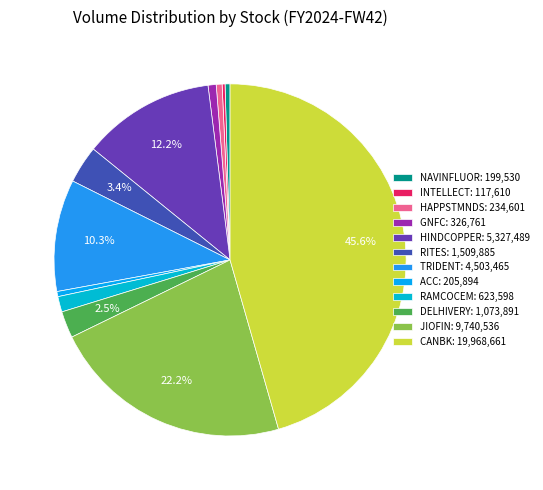

To the nearest percent, what portion does HINDCOPPER represent?

12%